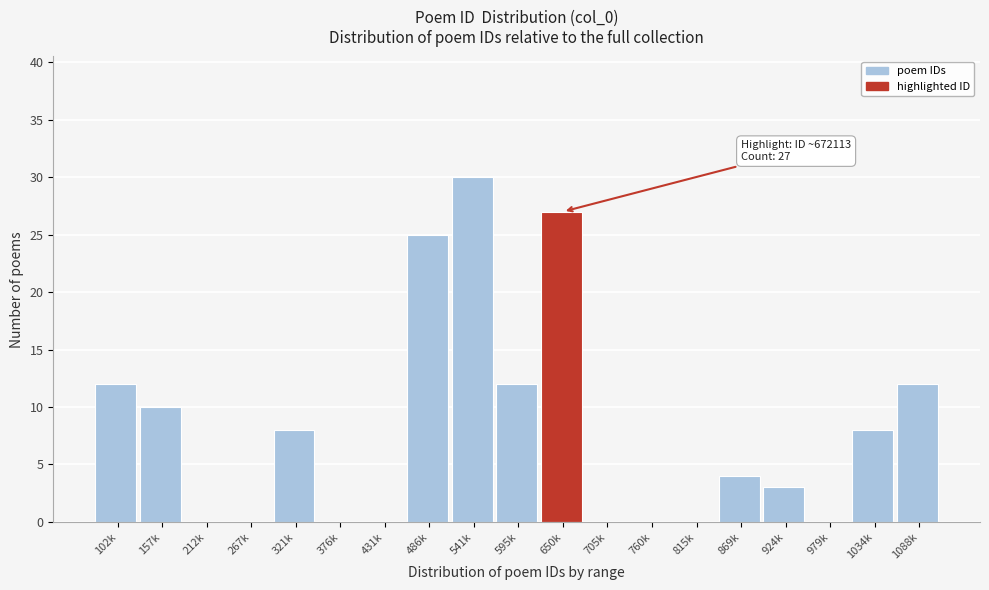

Reading right to left, transcribe all the data shown in this chart.

1088k=12	1034k=8	979k=0	924k=3	869k=4	815k=0	760k=0	705k=0	650k=27	595k=12	541k=30	486k=25	431k=0	376k=0	321k=8	267k=0	212k=0	157k=10	102k=12